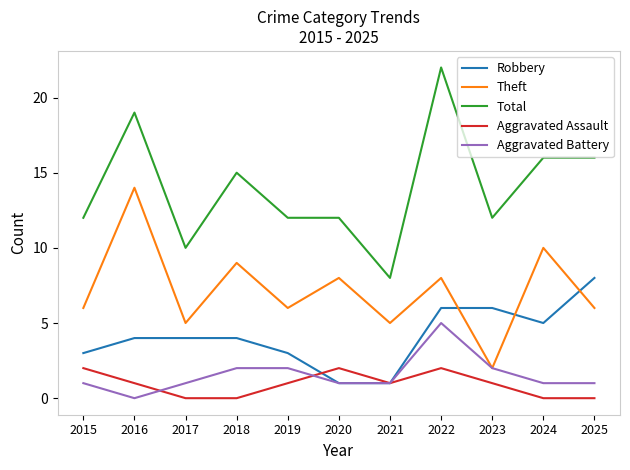

Is it true that Total equals 22 at 2022?

True